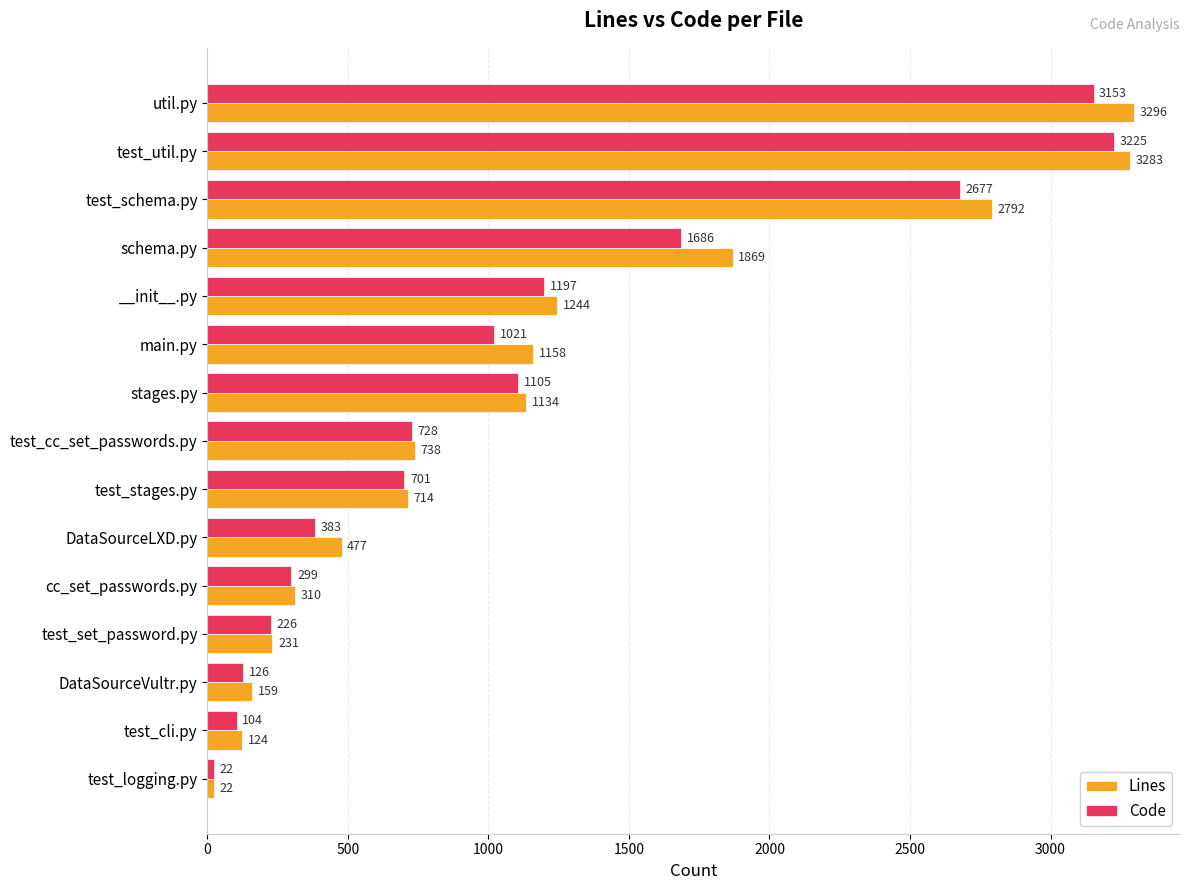

Between stages.py and test_cc_set_passwords.py, which series saw the biggest shift?

Lines